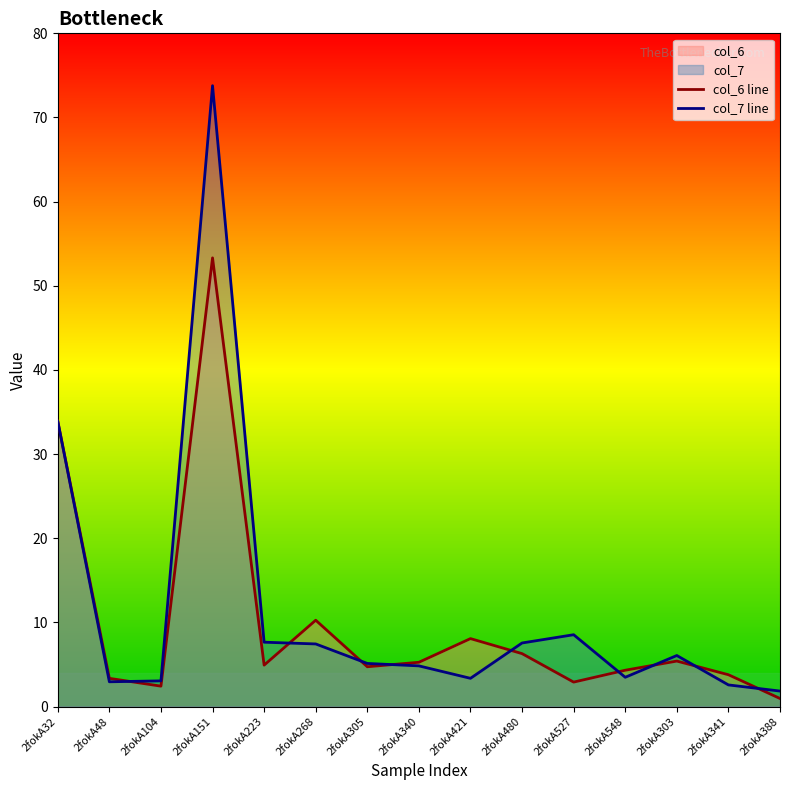

How many interior local valleys does the col_7 line series have?

3